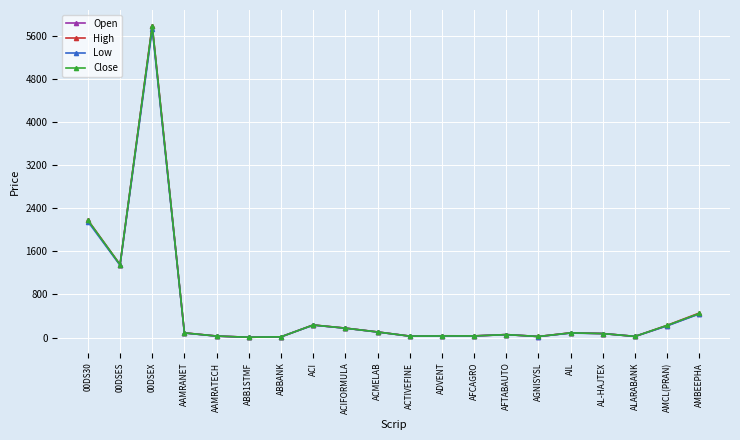

What is the label of the 7th point from the left?

ABBANK